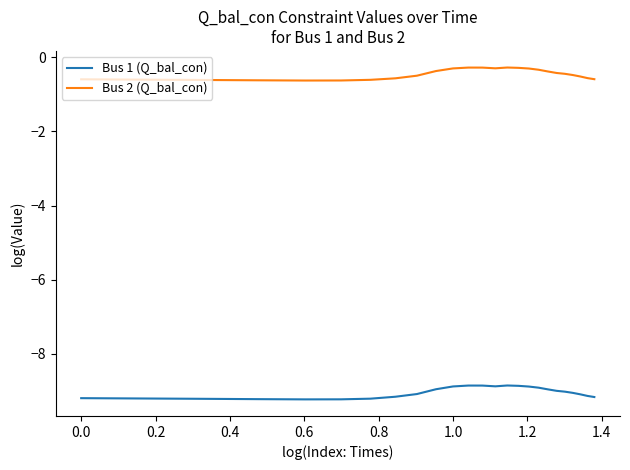

Which series has the largest total across all categories?

Bus 2 (Q_bal_con)